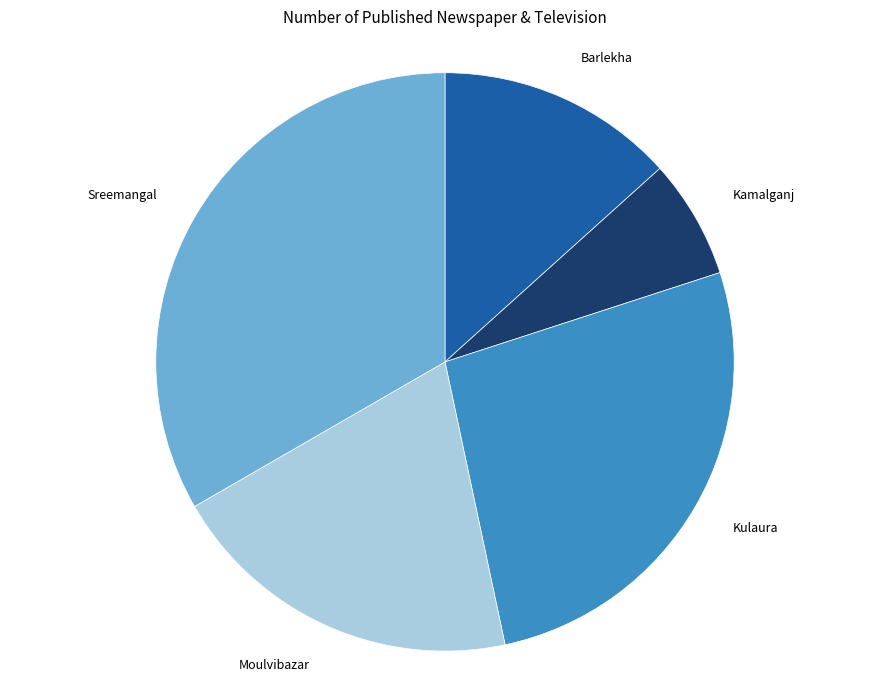

Does any single category account for the majority?

No